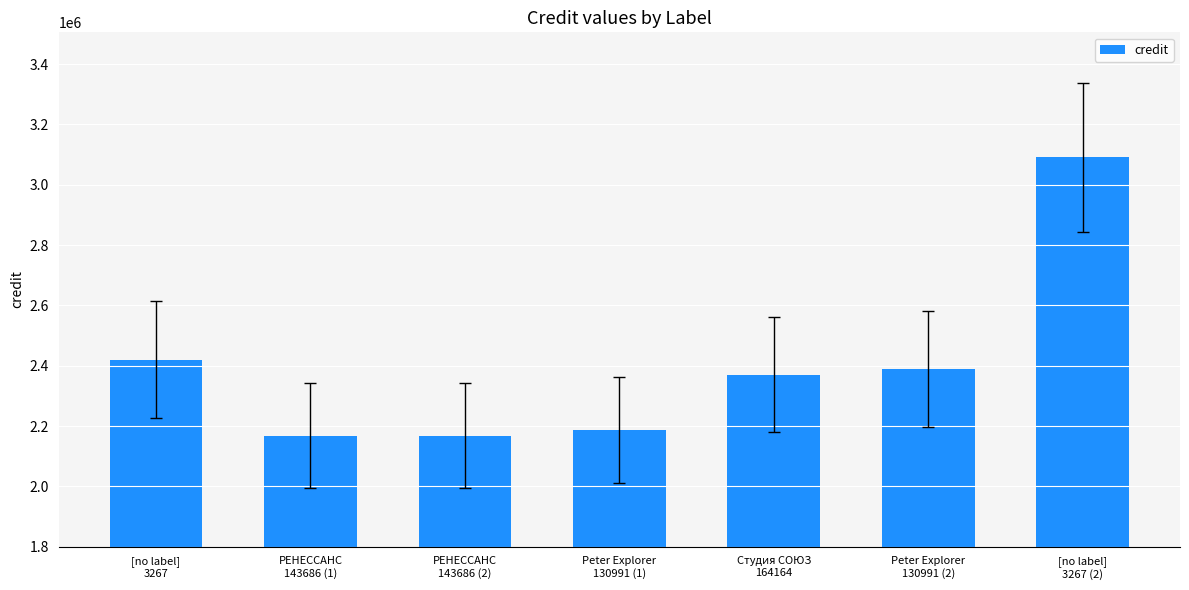

What is the average value?

2399393